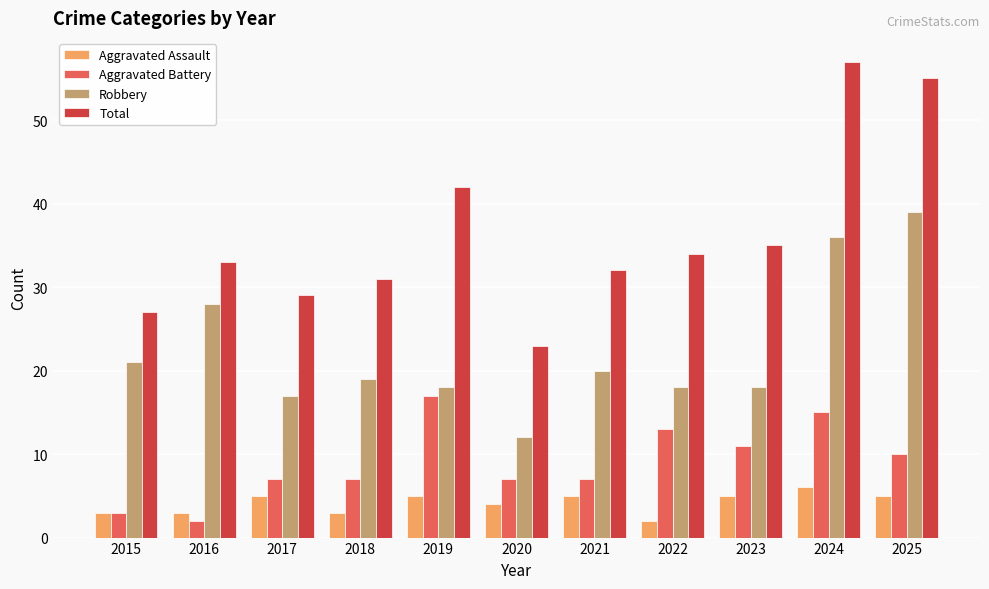

The value of Aggravated Assault at 2018 is 1. True or false?

False